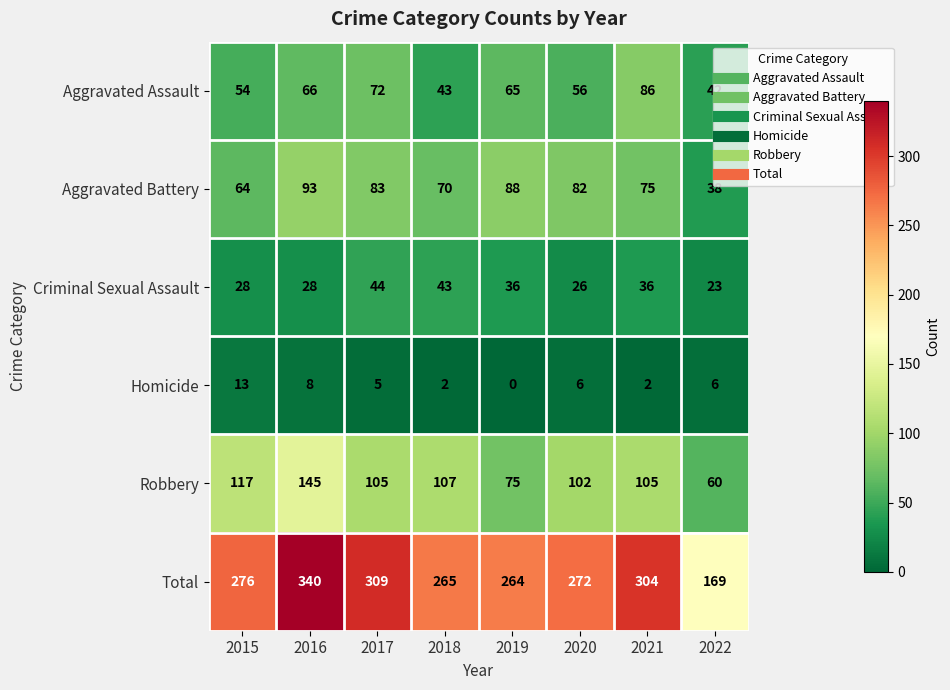

List the labels in order of Total value, largest first.

2016, 2017, 2021, 2015, 2020, 2018, 2019, 2022